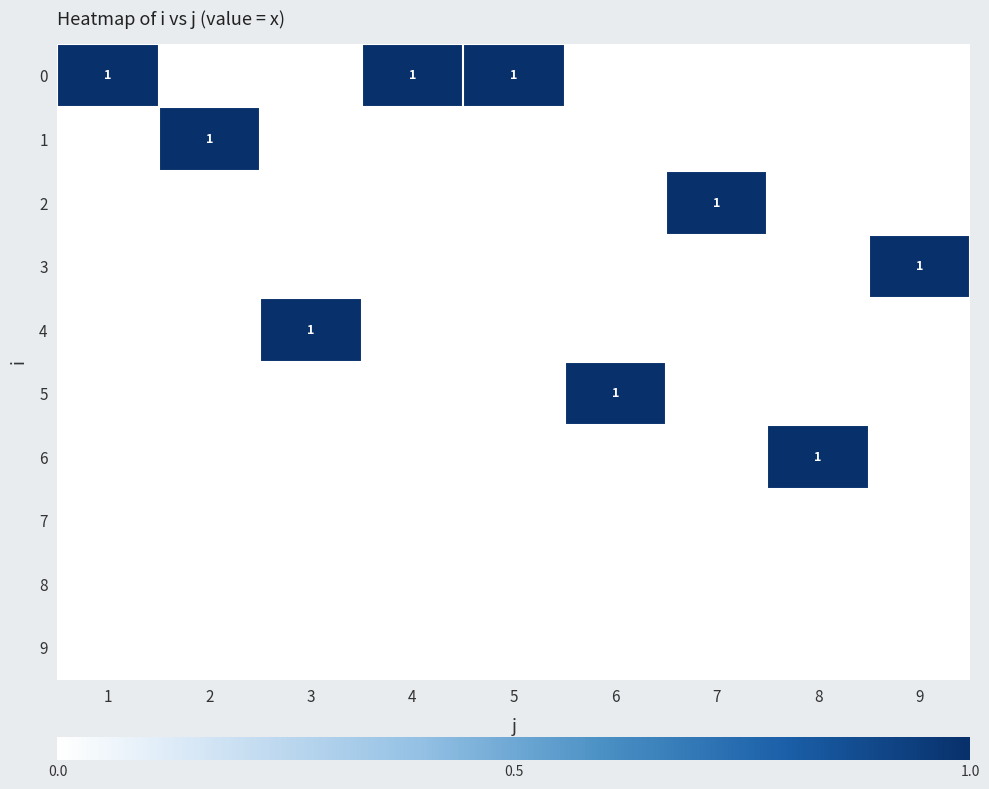

What is the greatest value displayed?

1